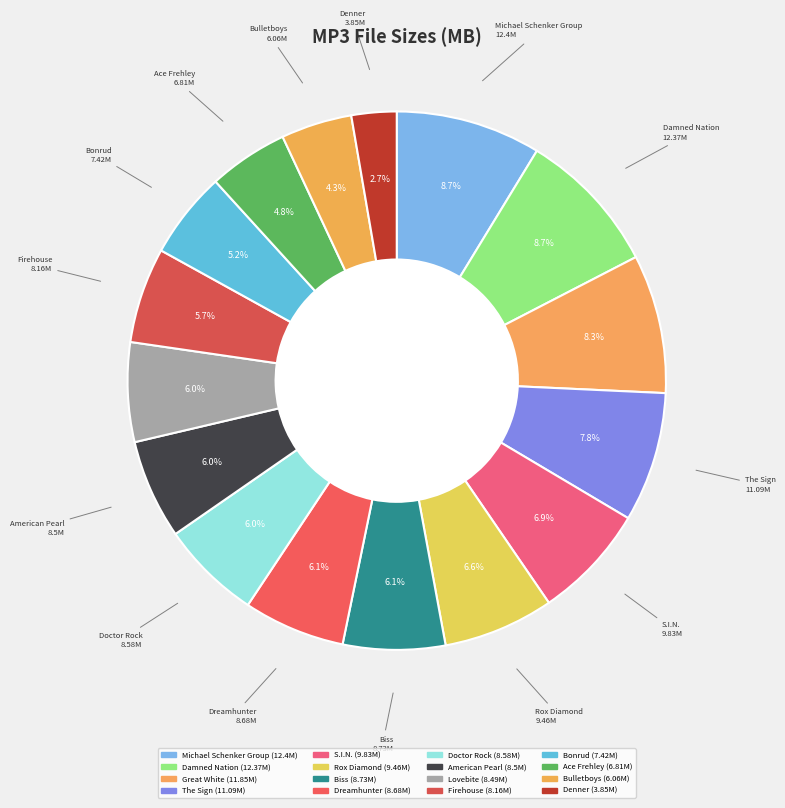

Which slice is the smallest?

Denner